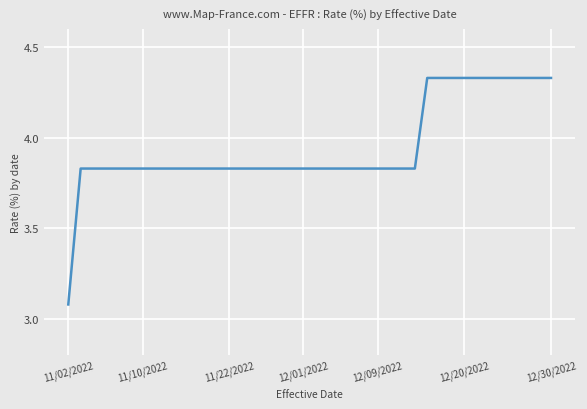

How many distinct data groups are displayed?

1